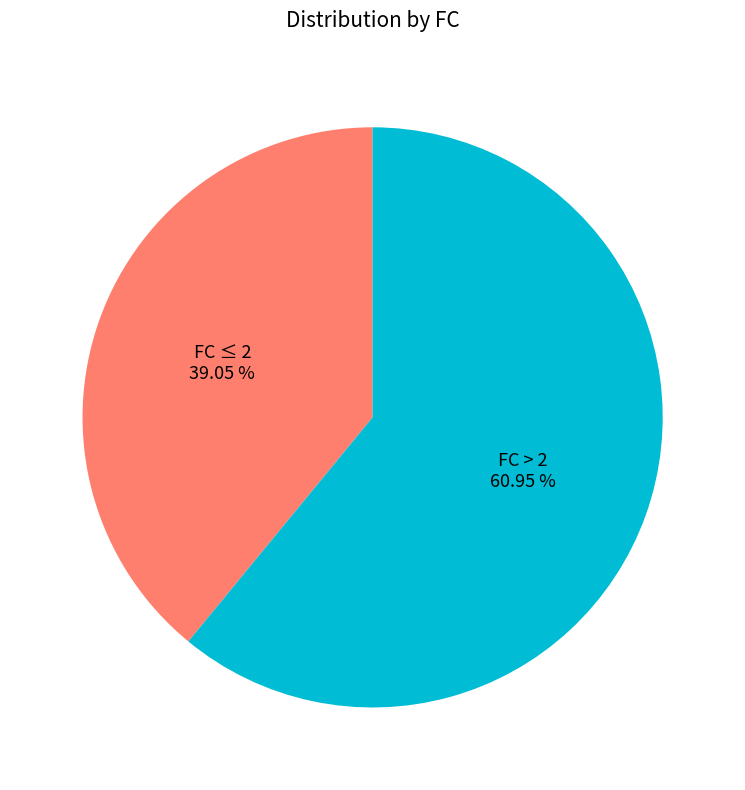

Between FC > 2 and FC ≤ 2, which is larger?

FC > 2